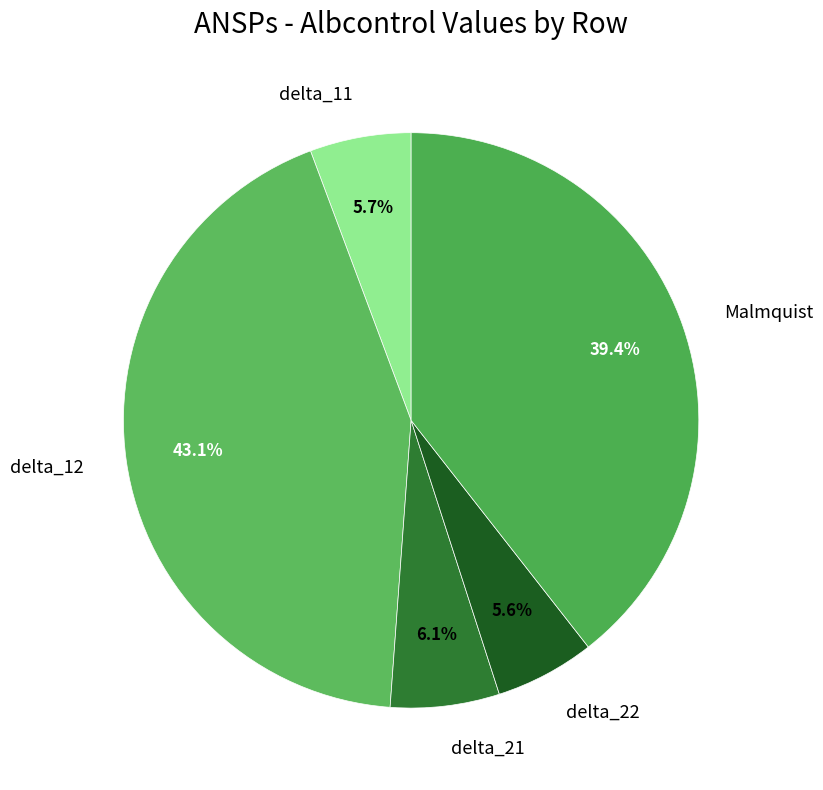

Is there a majority slice in this chart?

No